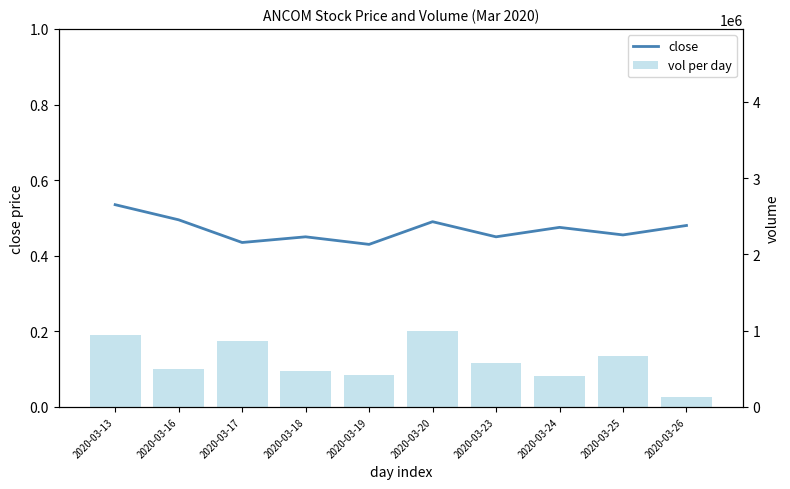

Which series changed the most between 2020-03-17 and 2020-03-19?

vol per day